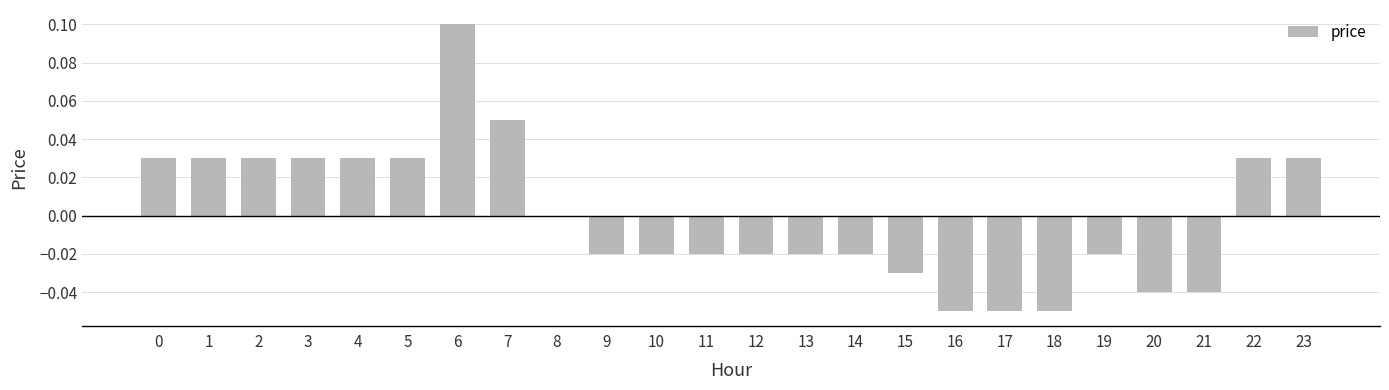

Count the number of categories in the chart.

24